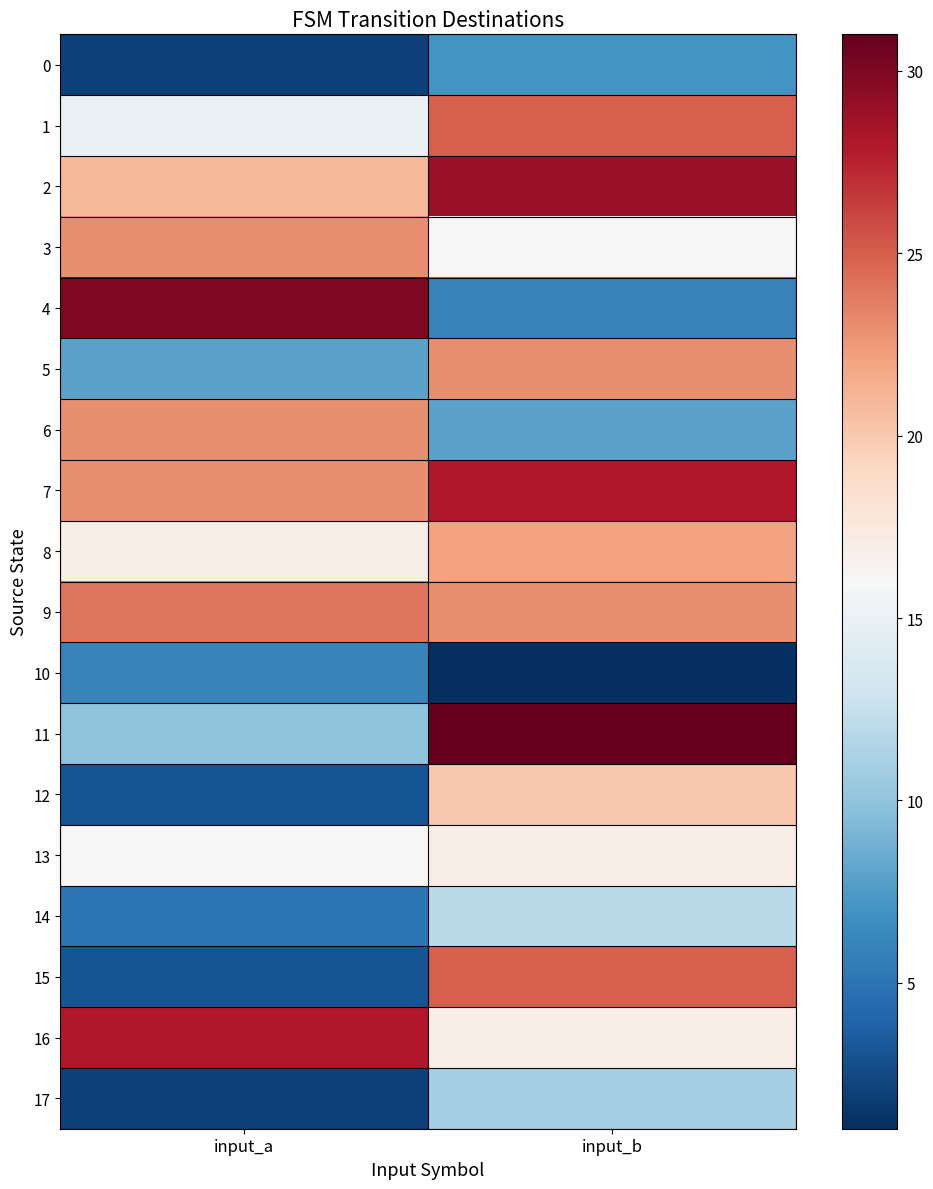

Between input_a and input_b, which series saw the biggest shift?

4